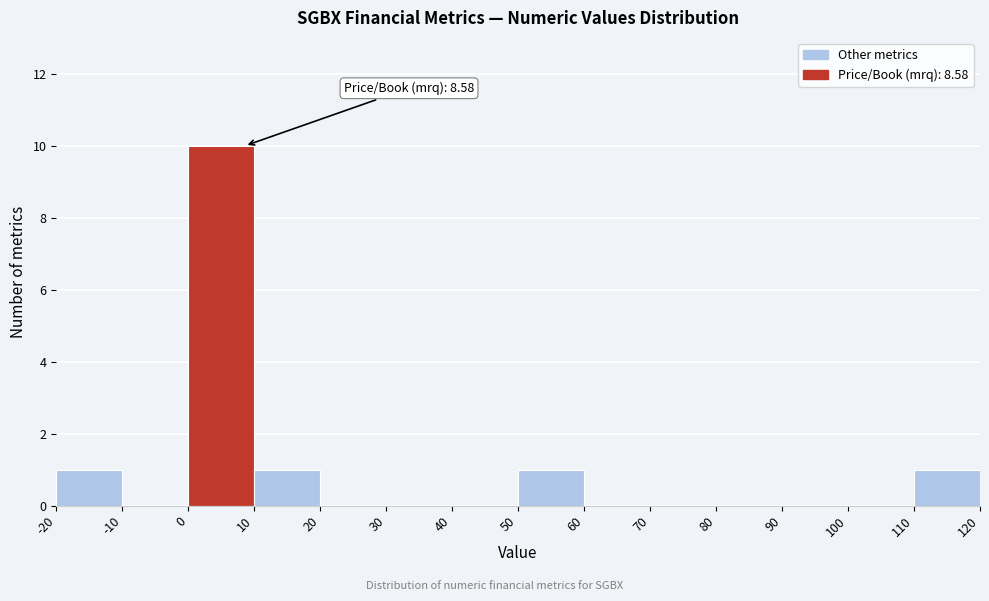

Which range on the x-axis has the tallest bar?

0 to 10